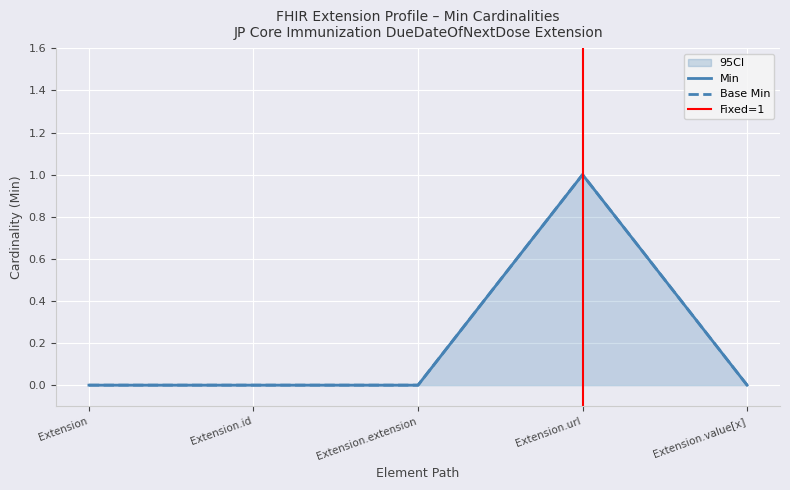

Reading left to right, what are all the values shown in this chart?

Min: 0	0	0	1	0
Base Min: 0	0	0	1	0